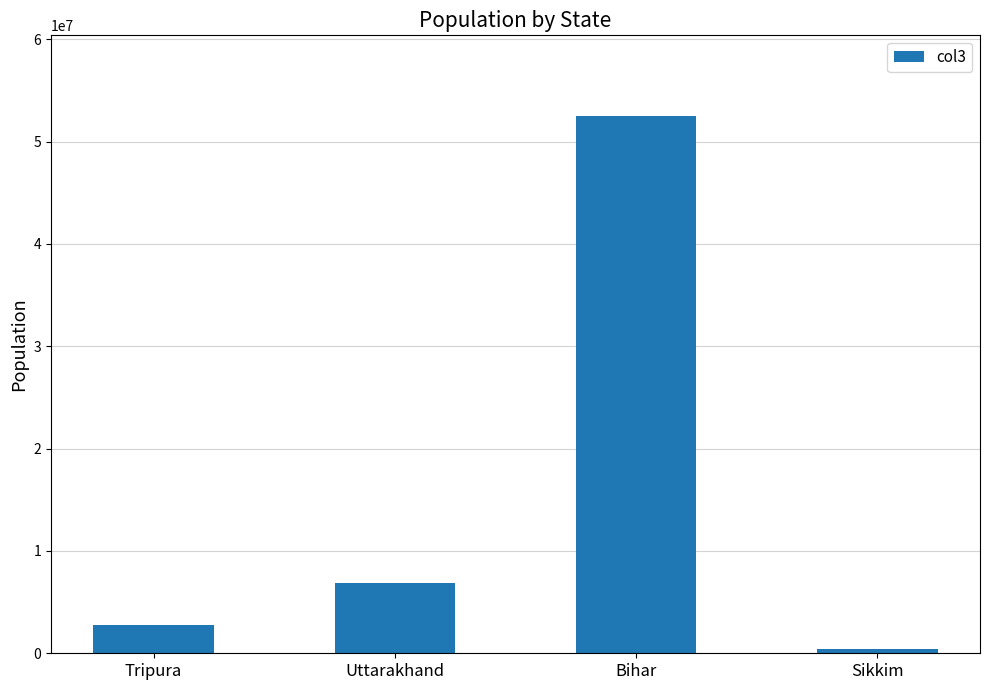

List the labels in order of value, smallest first.

Sikkim, Tripura, Uttarakhand, Bihar